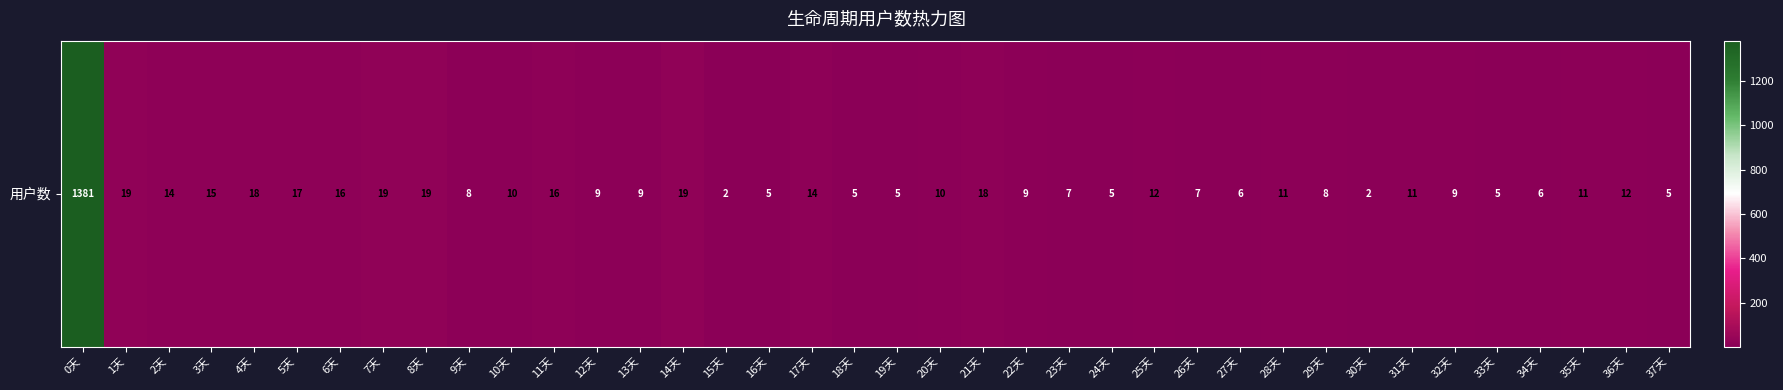

Reading right to left, list all the values displayed in this chart.

37天=5	36天=12	35天=11	34天=6	33天=5	32天=9	31天=11	30天=2	29天=8	28天=11	27天=6	26天=7	25天=12	24天=5	23天=7	22天=9	21天=18	20天=10	19天=5	18天=5	17天=14	16天=5	15天=2	14天=19	13天=9	12天=9	11天=16	10天=10	9天=8	8天=19	7天=19	6天=16	5天=17	4天=18	3天=15	2天=14	1天=19	0天=1381